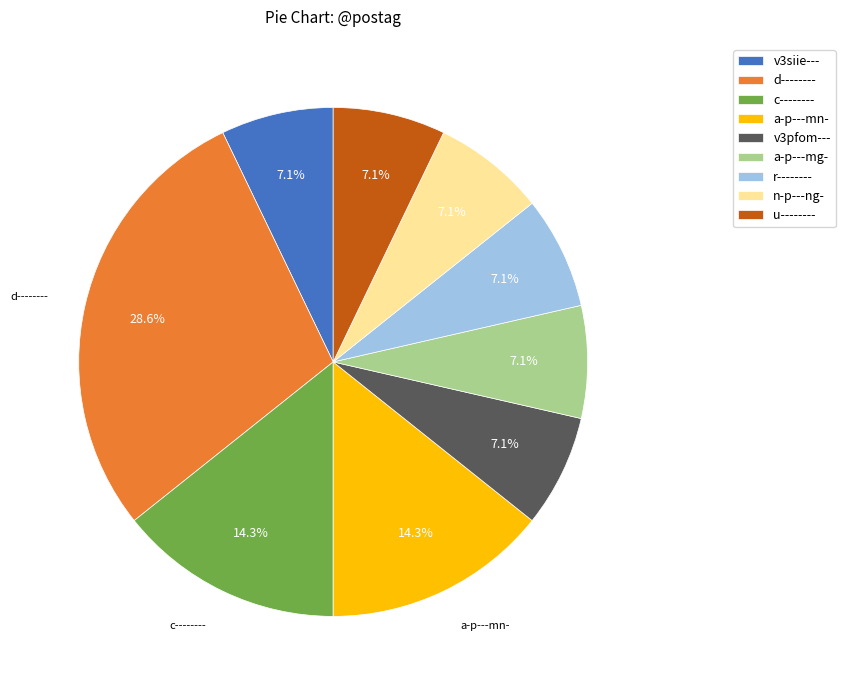

To the nearest percent, what is the combined percentage of v3siie--- and n-p---ng-?

14%